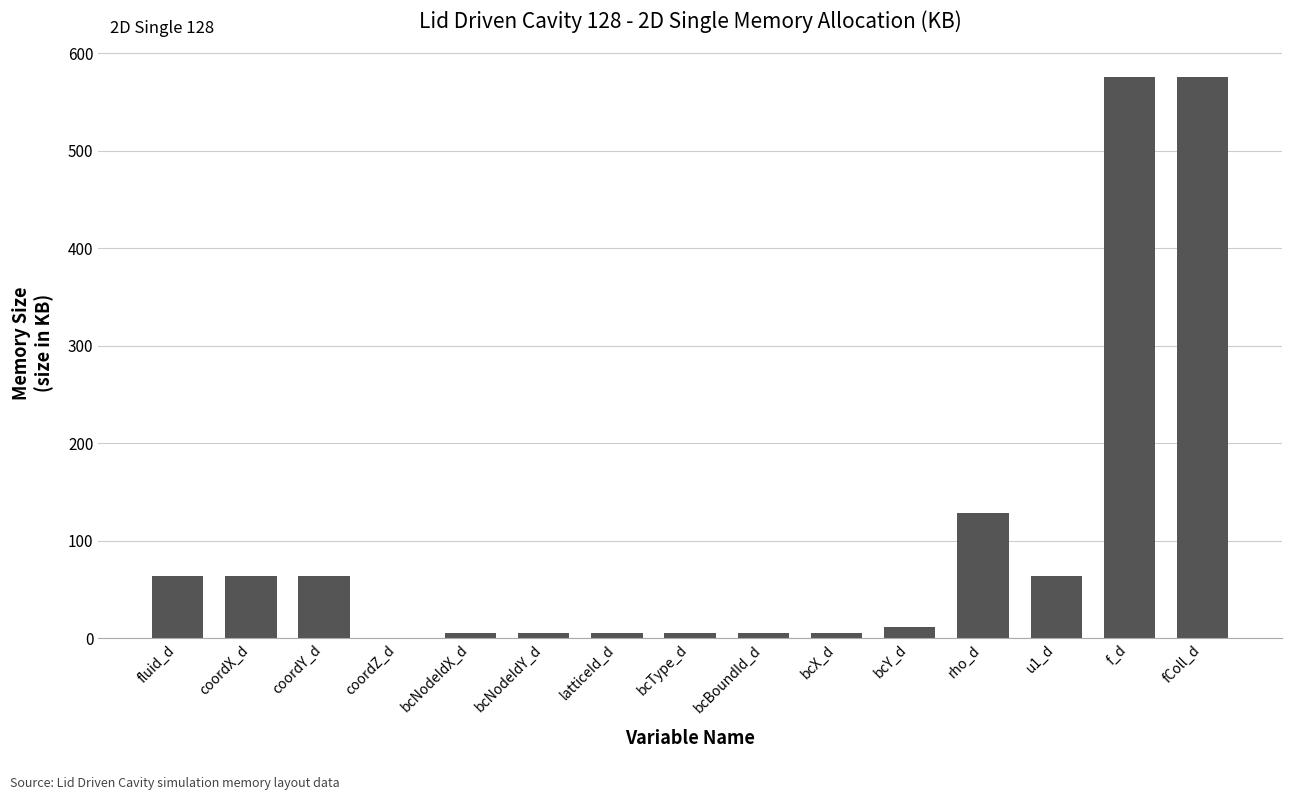

Are the bars horizontal?

No